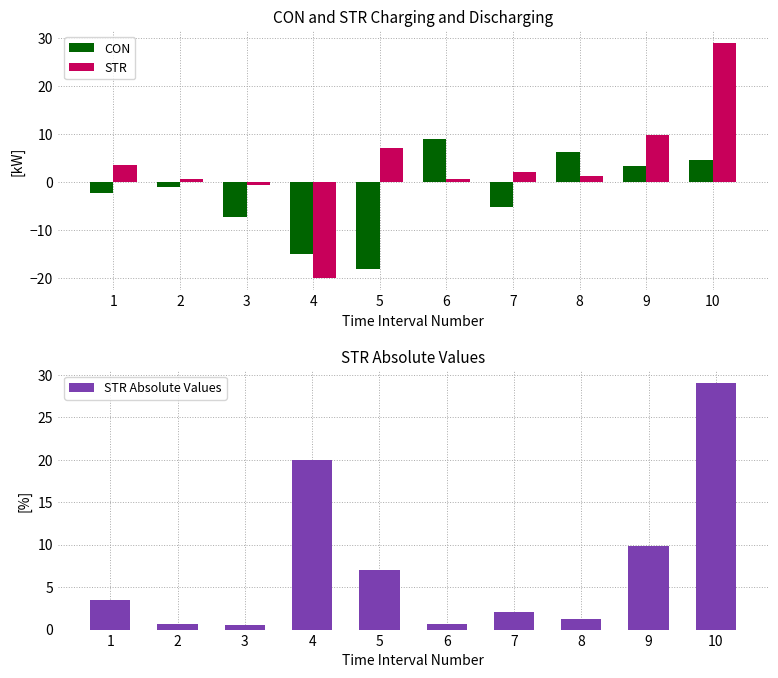

How many positive values does the STR series have?

8